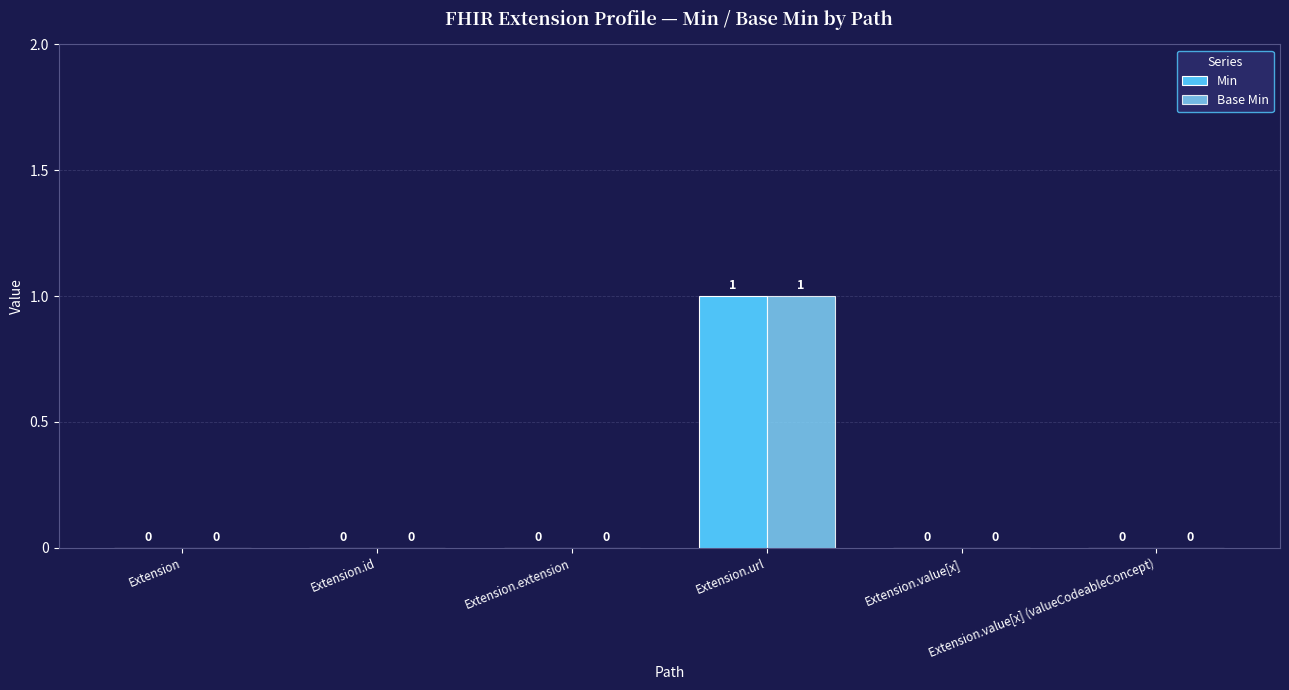

How many Base Min values are between 0 and 1?

6